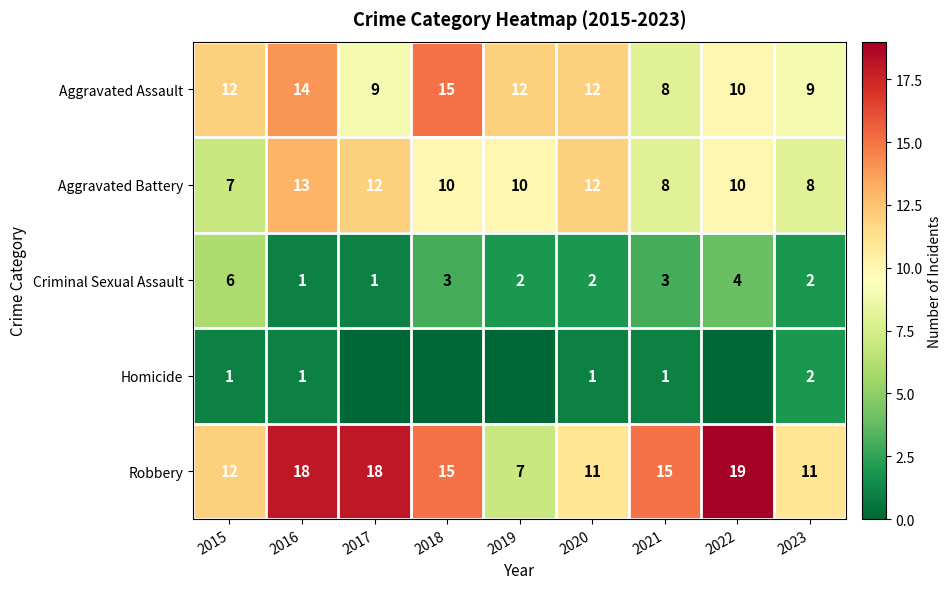

What is the sum of all Robbery values?

126